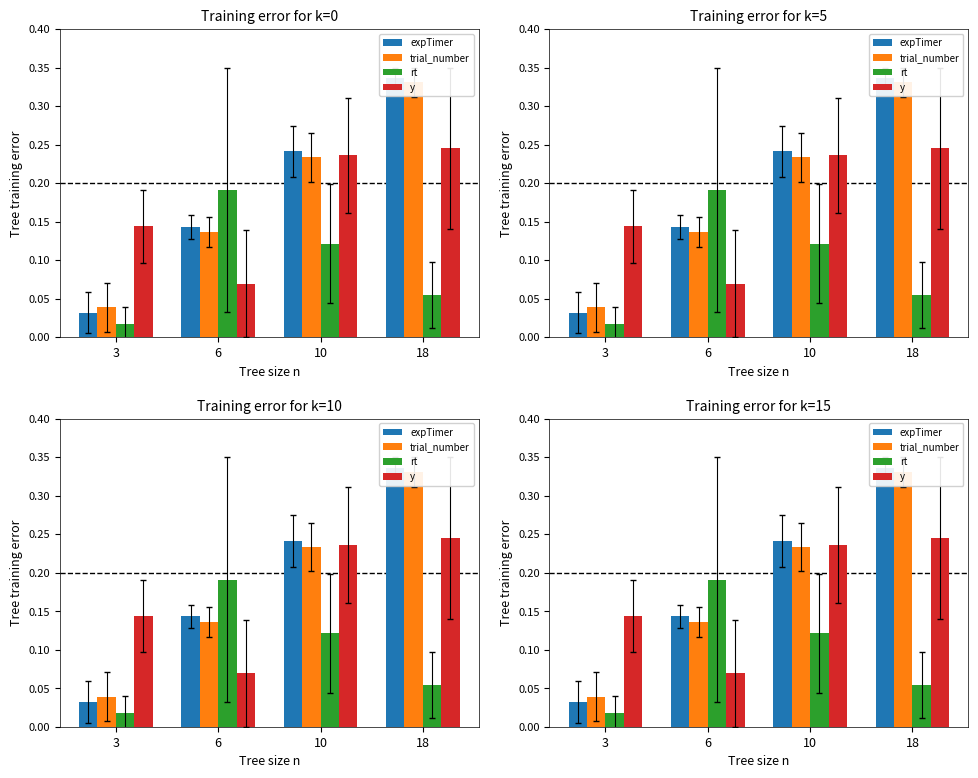

Reading left to right, list all the values displayed in this chart.

expTimer: 0.0	0.1	0.2	0.3
trial_number: 0.0	0.1	0.2	0.3
rt: 0.0	0.2	0.1	0.1
y: 0.1	0.1	0.2	0.2